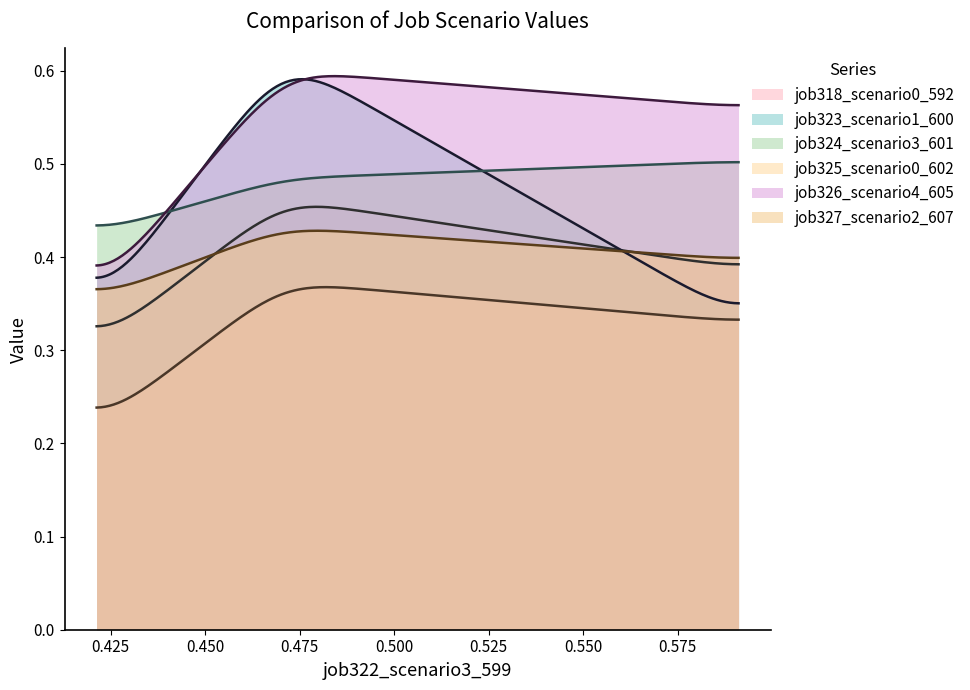

What is the difference between the maximum and minimum values in the job324_scenario3_601 series?

0.1